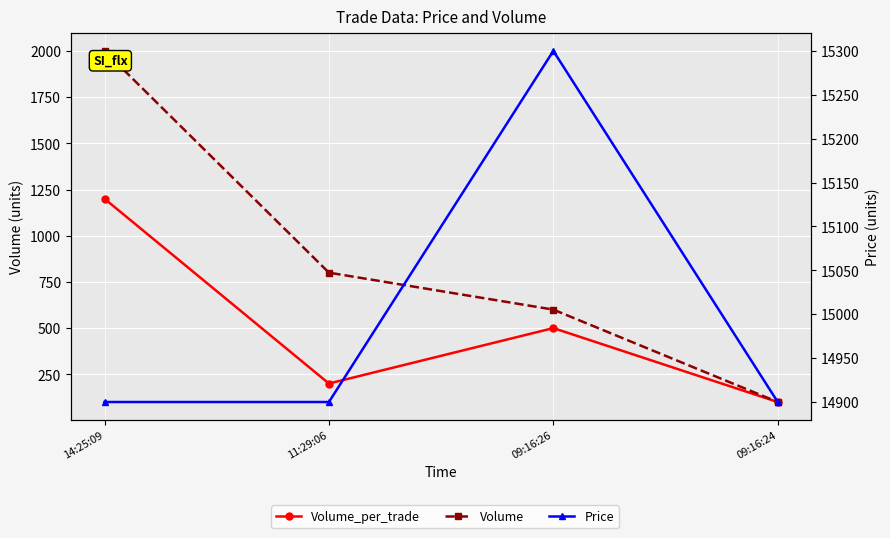

Where is the first local minimum for Volume_per_trade?

11:29:06